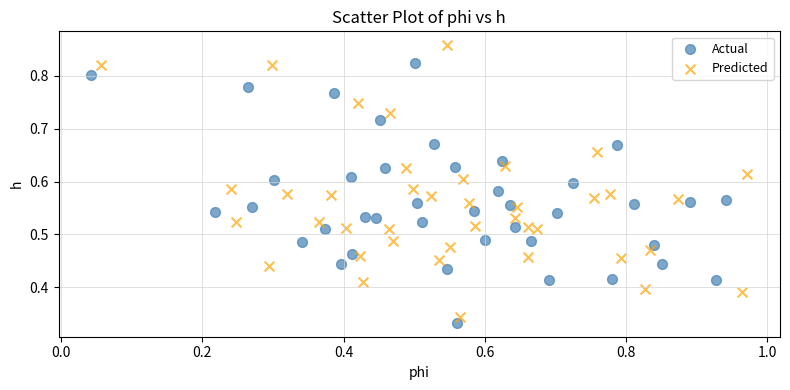

Which series has the largest Y range (max minus min)?

Predicted